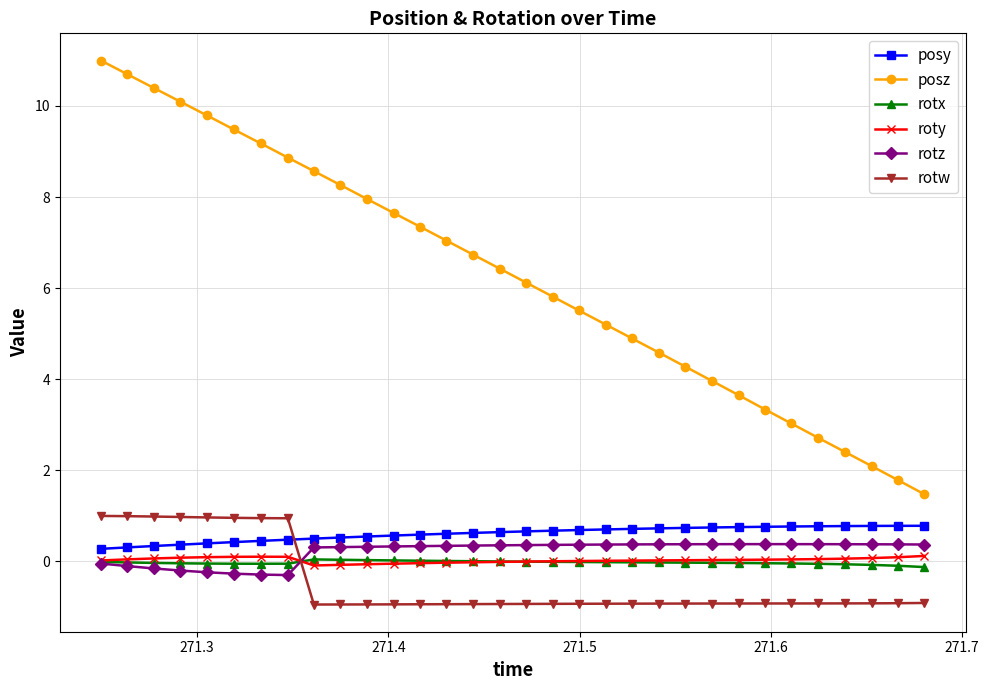

Does the chart have visible grid lines?

Yes